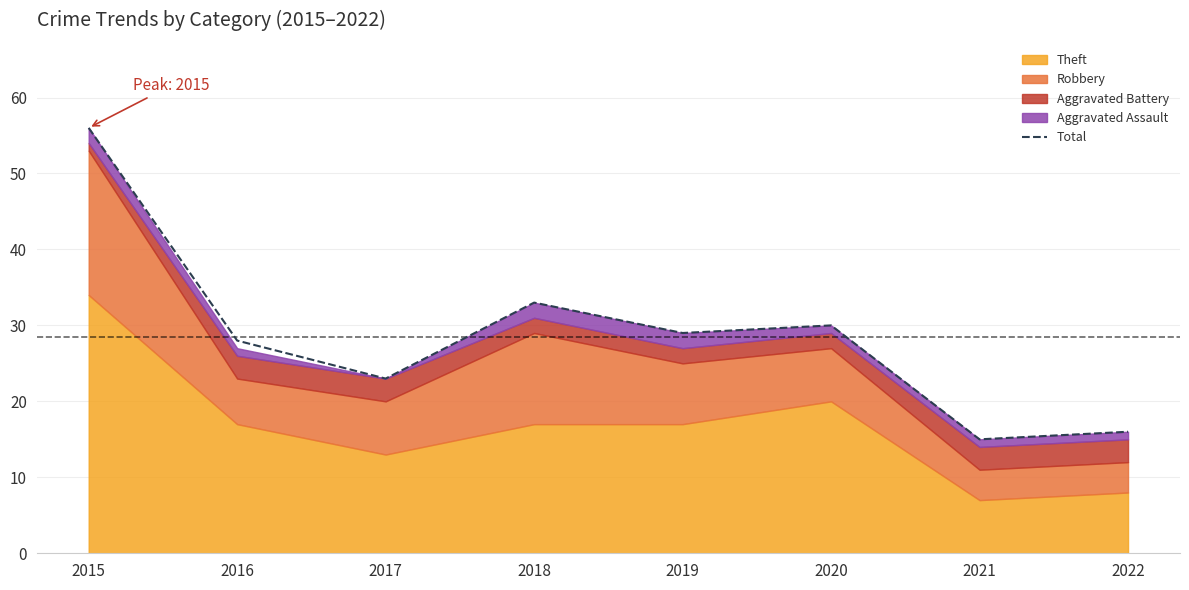

At which category does the data reach its first local valley?

2017